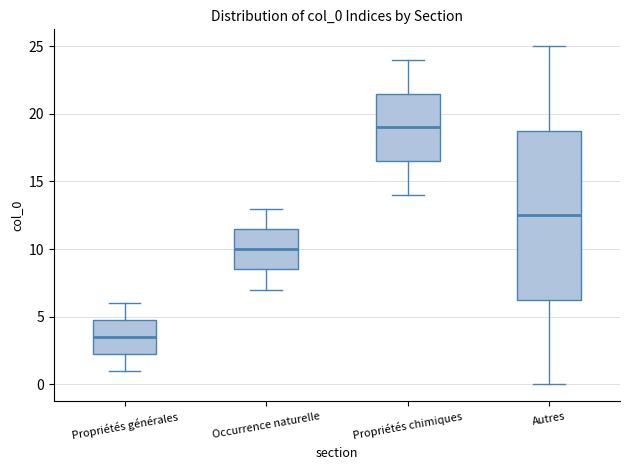

Where does the median line of the box for Autres sit on the y-axis? The values are not printed on the chart, so give them approximately, as read against the axis.

12.5